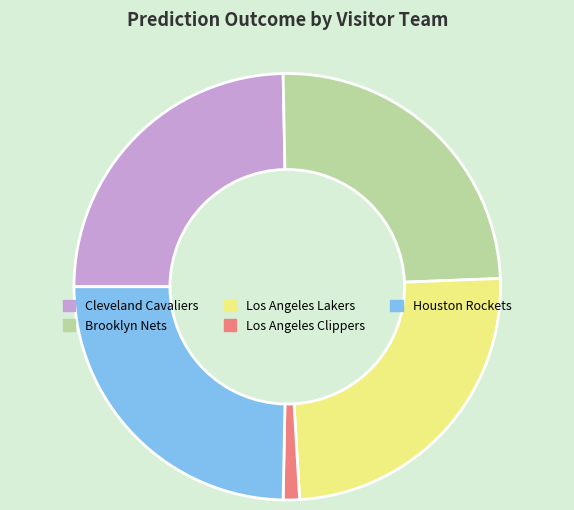

Combined, do Brooklyn Nets and Houston Rockets account for over 50%?

No